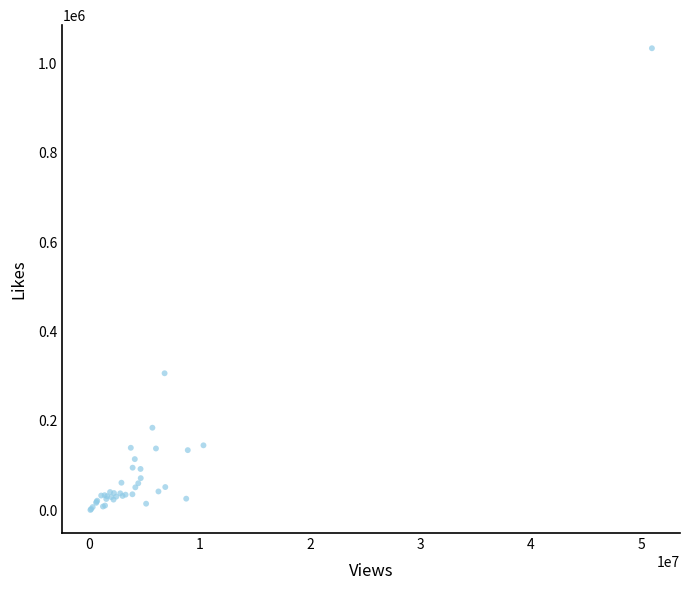

What Y value in the scatter plot is closest to 517200?

306623